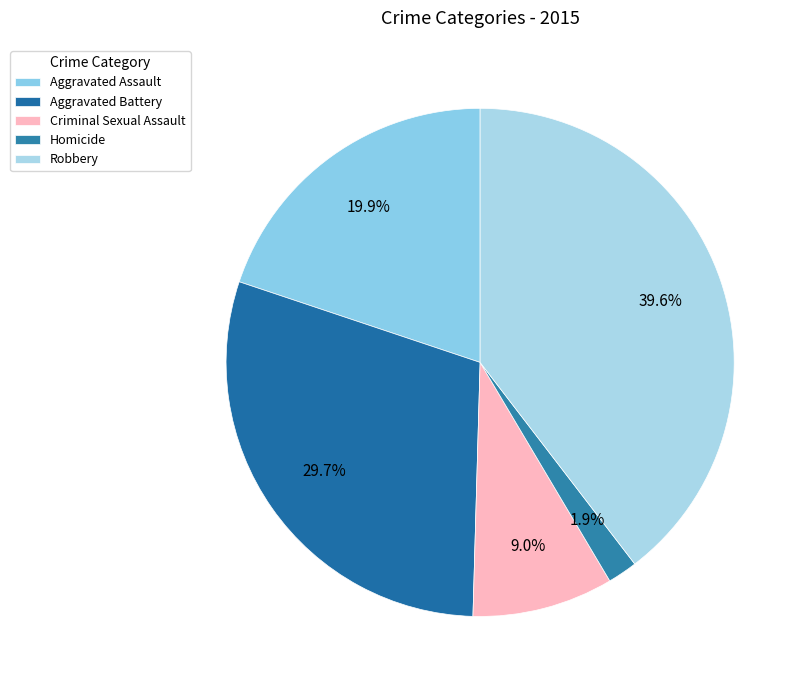

What is the change in value from Aggravated Battery to Homicide?

-1852